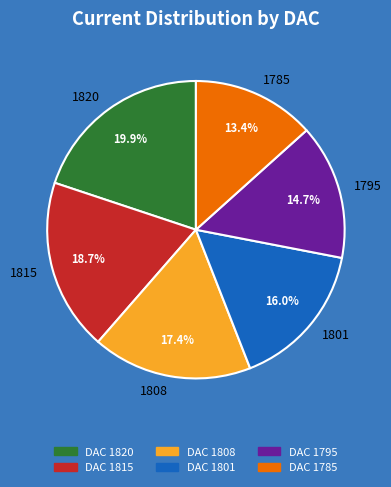

What is the smallest slice in the pie chart?

1785